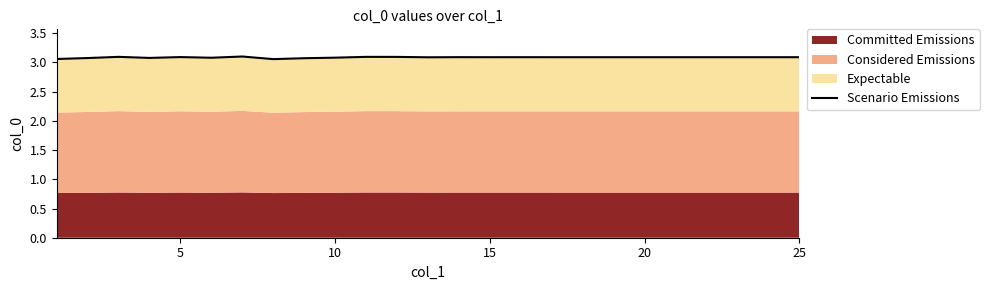

The value at 20 is 3.1. True or false?

True